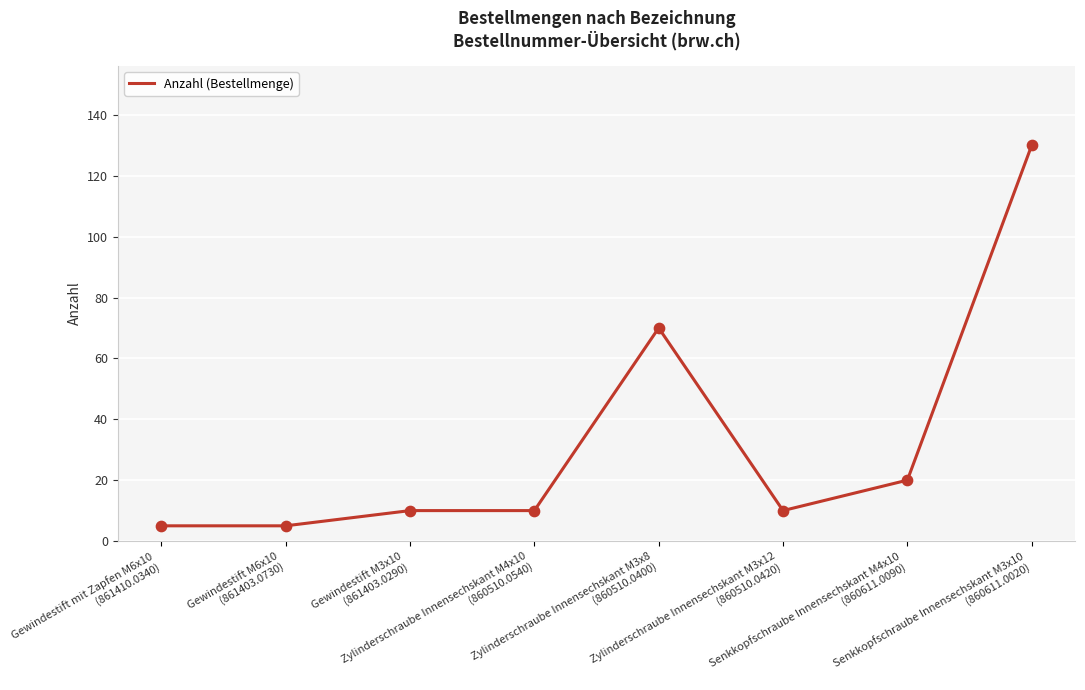

What is the change in value from Gewindestift M6x10
(861403.0730) to Zylinderschraube Innensechskant M3x12
(860510.0420)?

+5